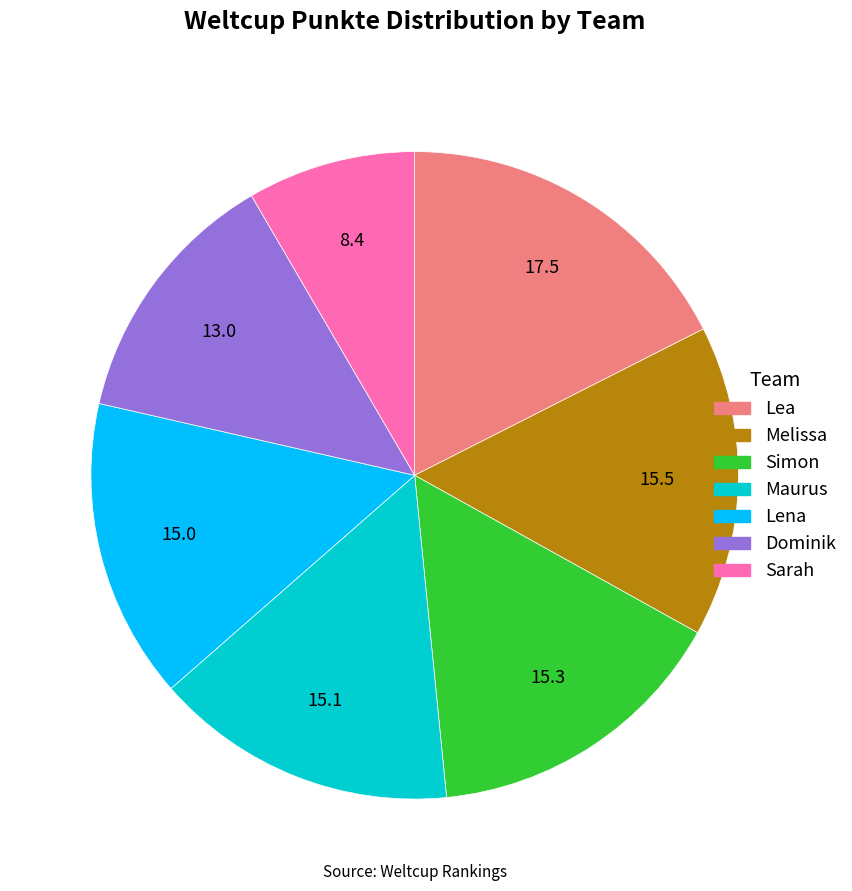

Combined, do Melissa and Simon account for over 50%?

No